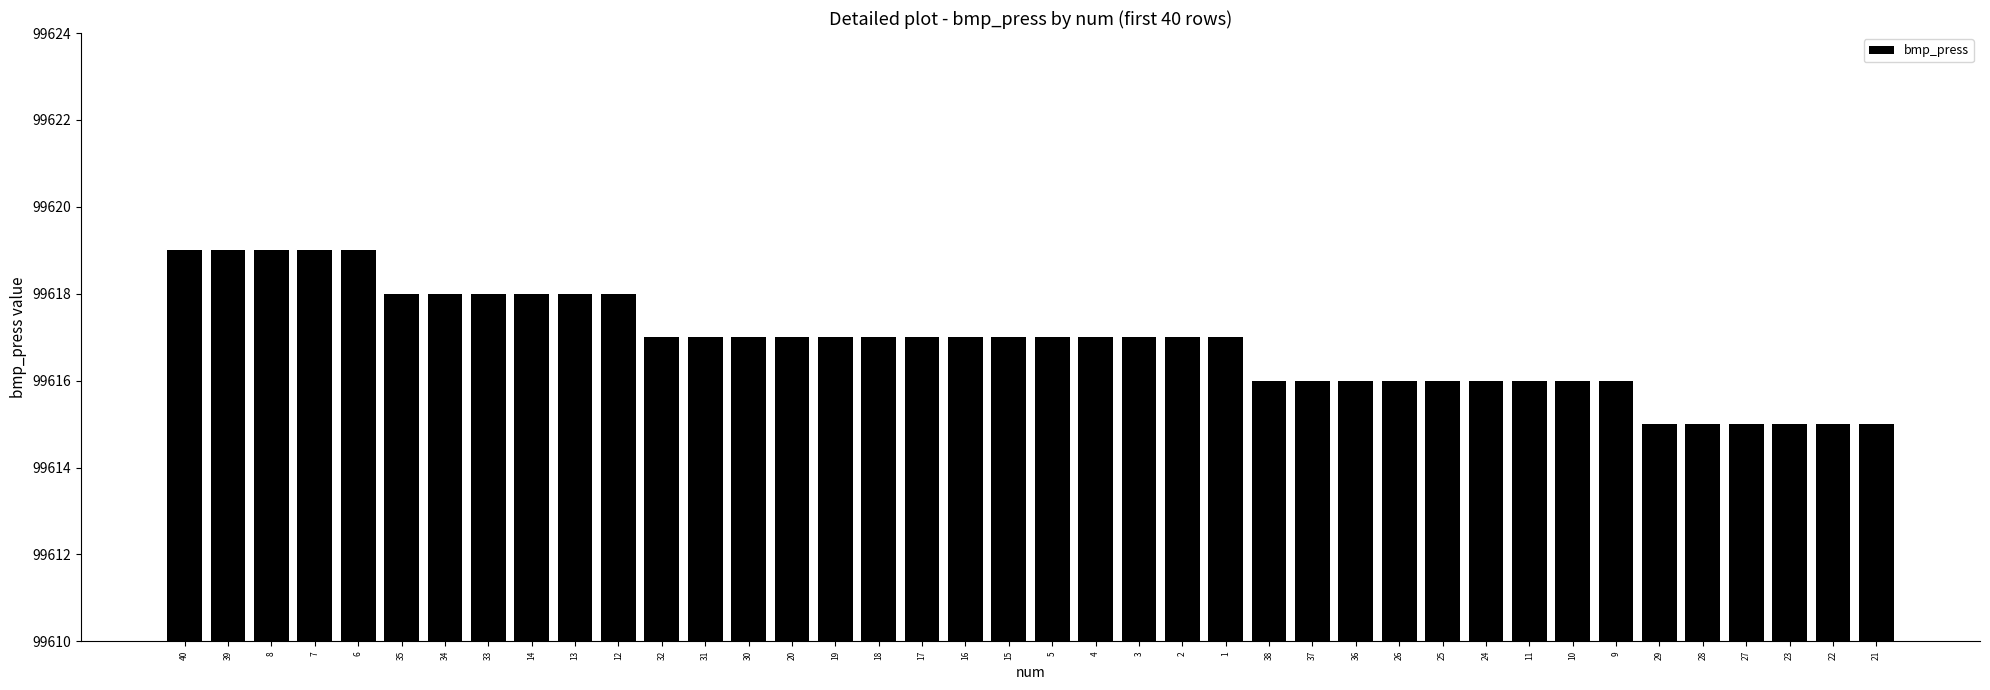

What is the minimum value shown in the chart?

99615